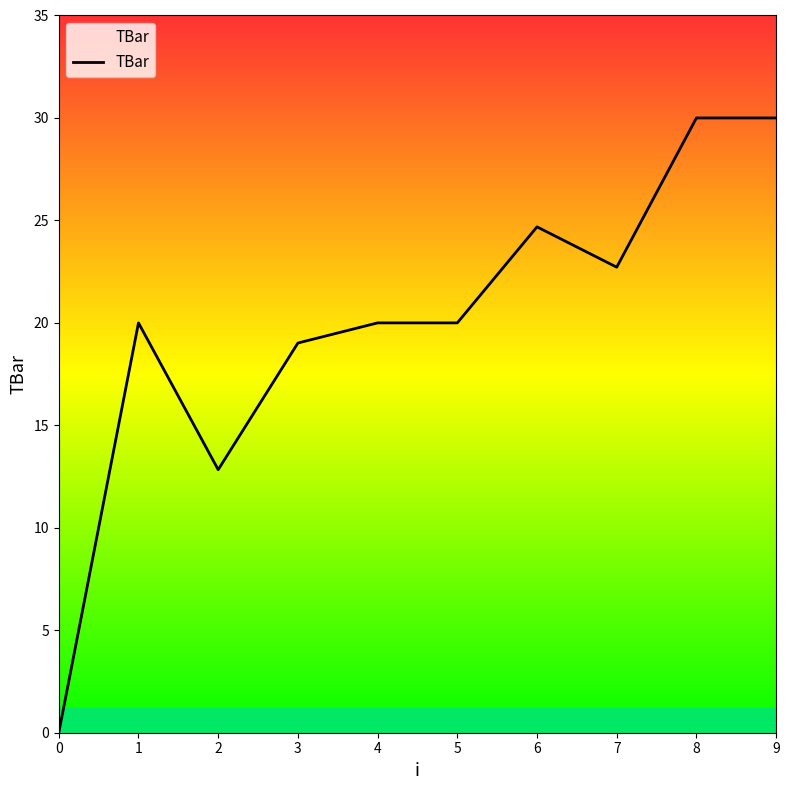

Read the value at 5.

20.0